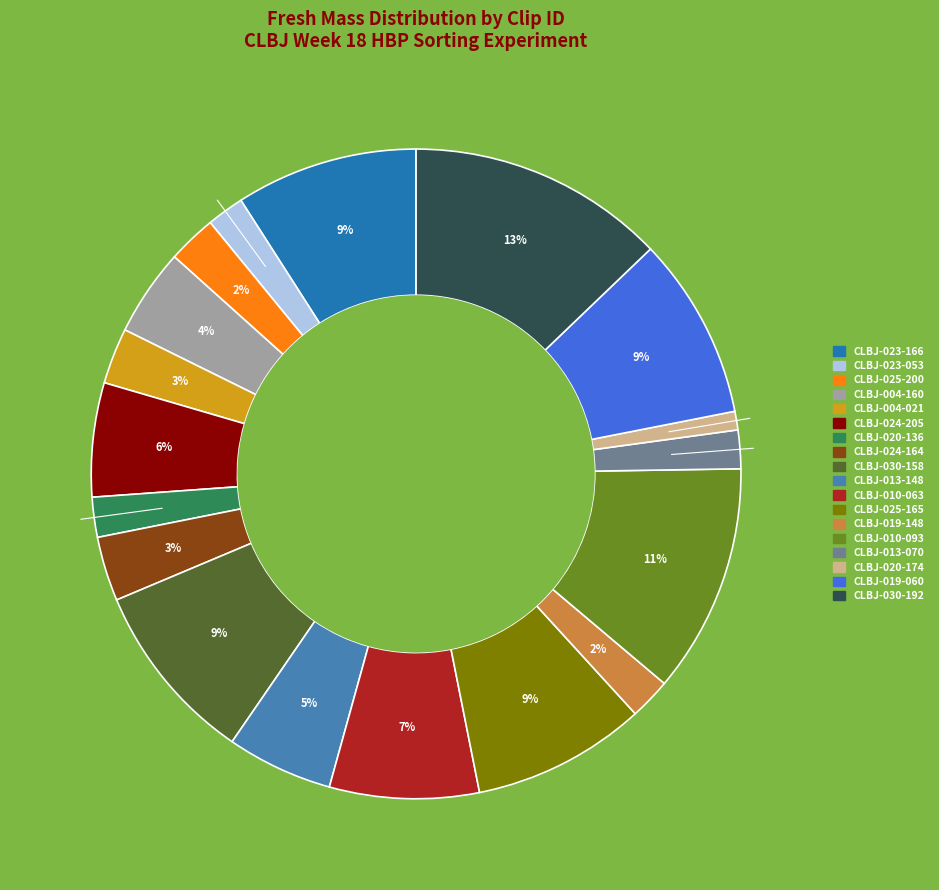

Is it true that CLBJ-024-164 is 13% of the pie?

False